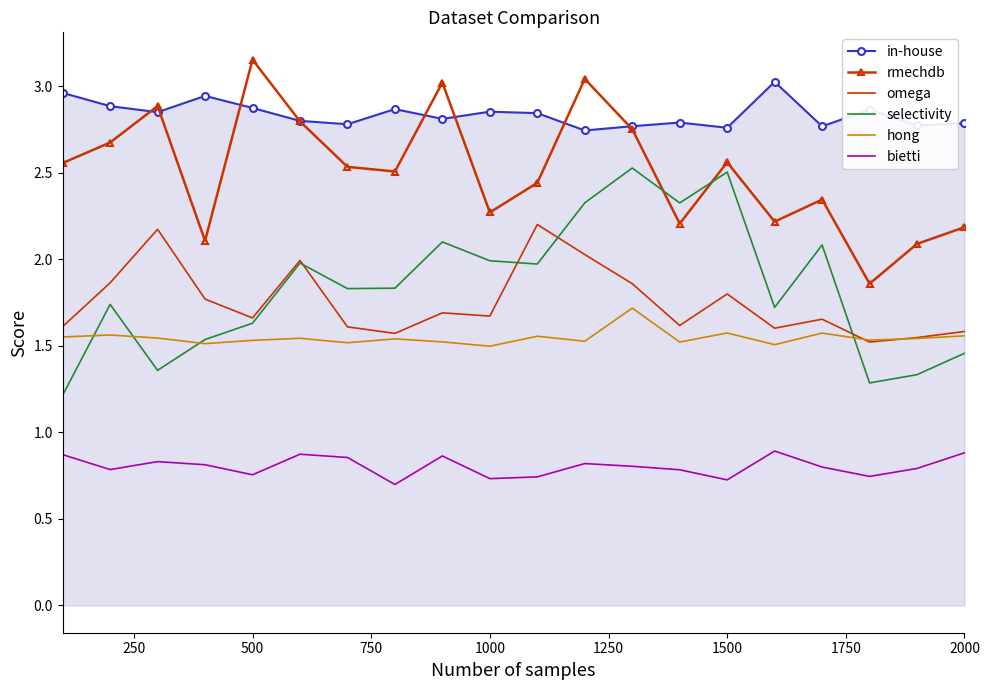

What is the difference between the maximum and minimum values in the bietti series?

0.2